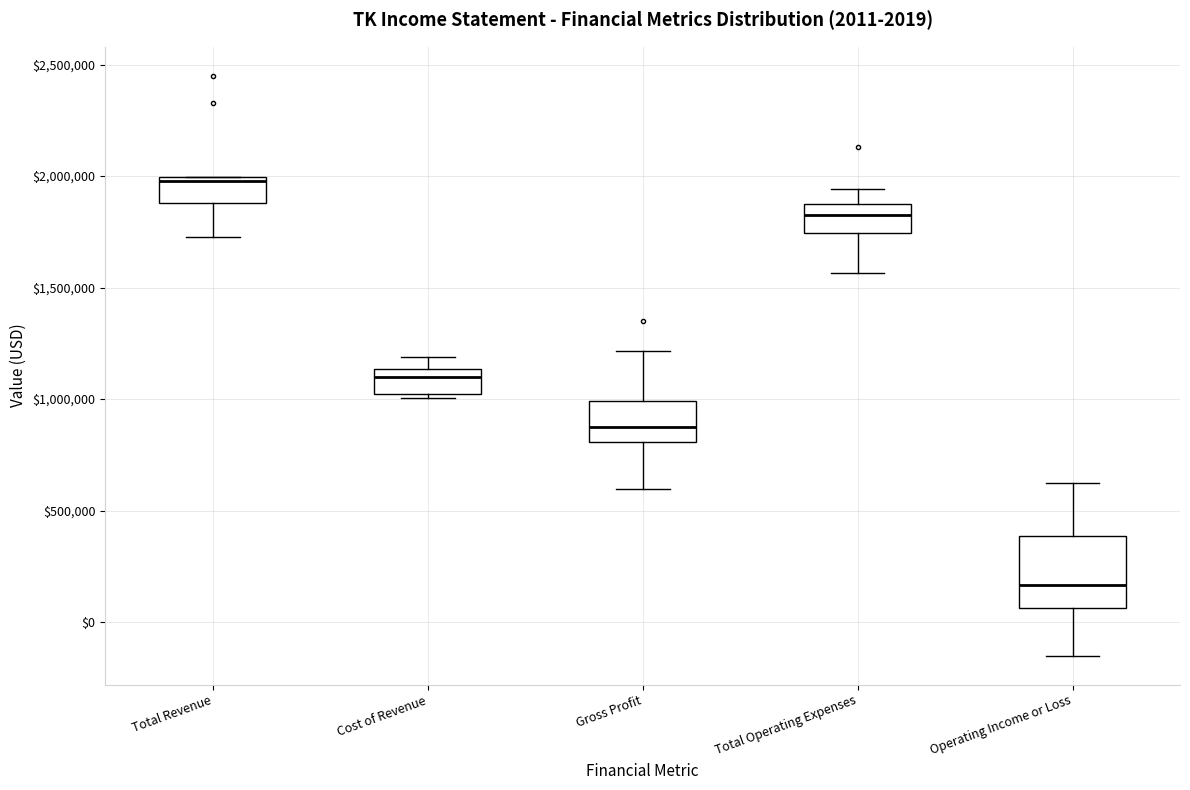

Which box has the highest median line?

Total Revenue